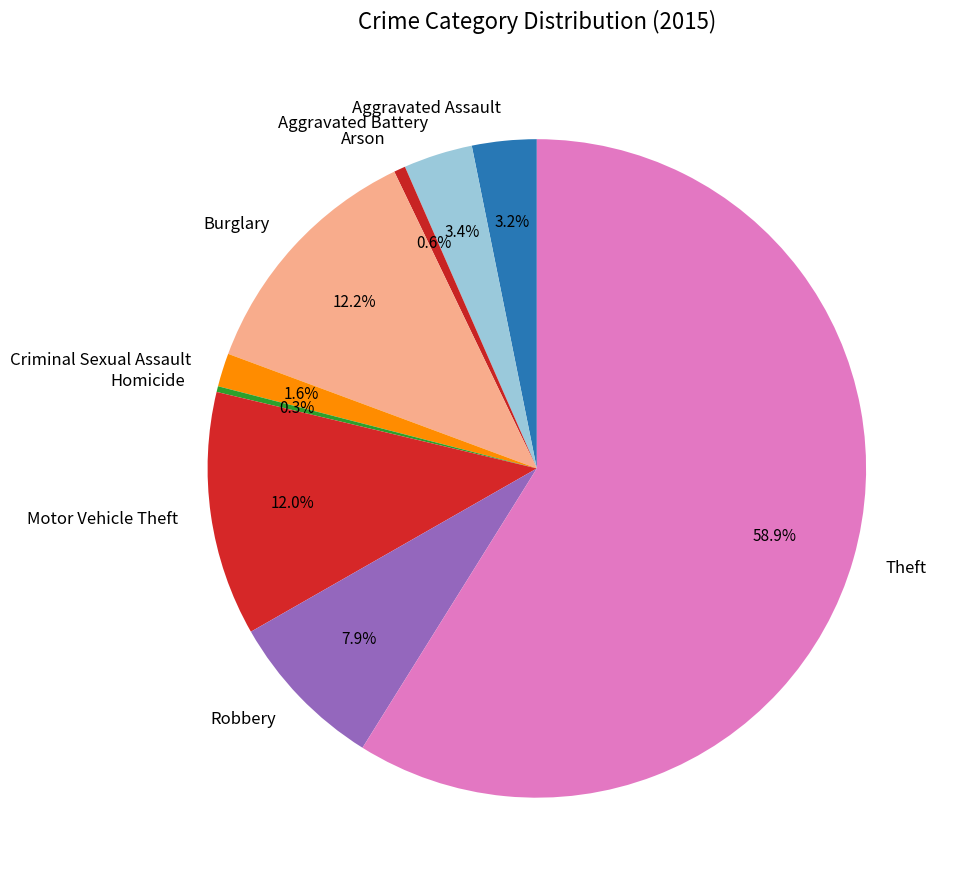

How many segments does this pie chart have?

9